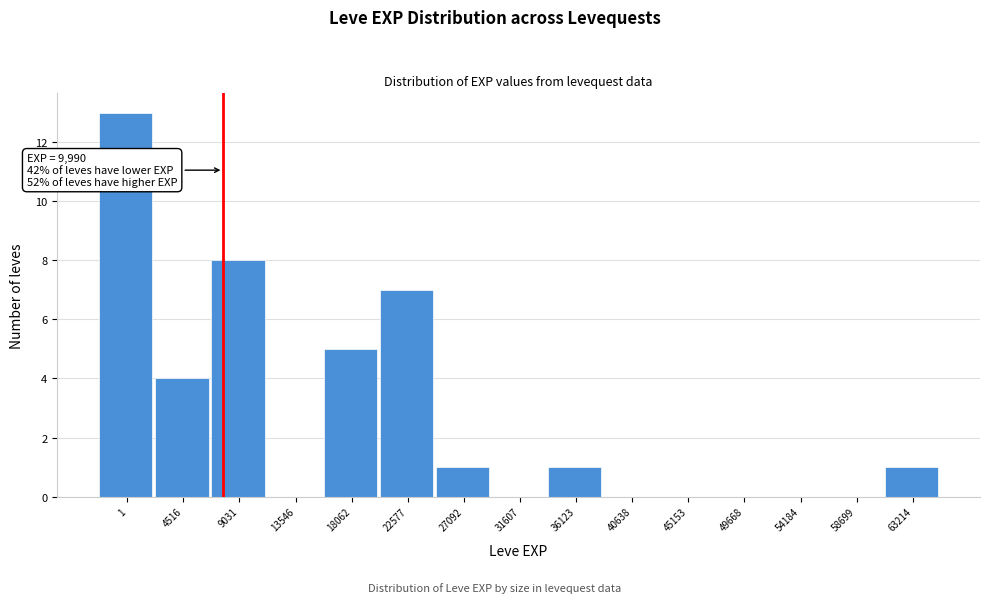

Reading left to right, extract all data points from this chart.

1=13	4516=4	9031=8	13546=0	18062=5	22577=7	27092=1	31607=0	36123=1	40638=0	45153=0	49668=0	54184=0	58699=0	63214=1